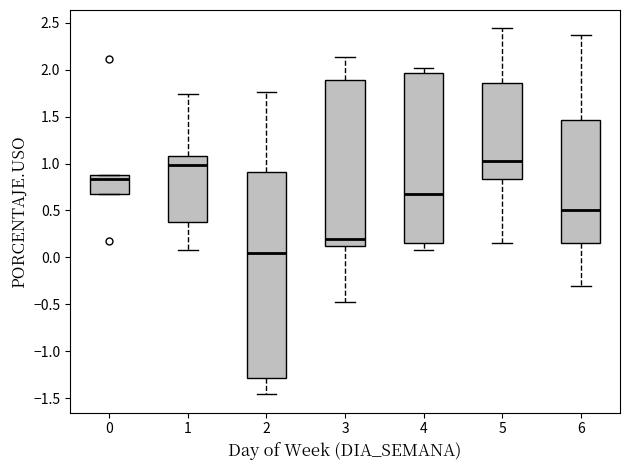

Which box is the tallest, from its lower edge to its upper edge?

2